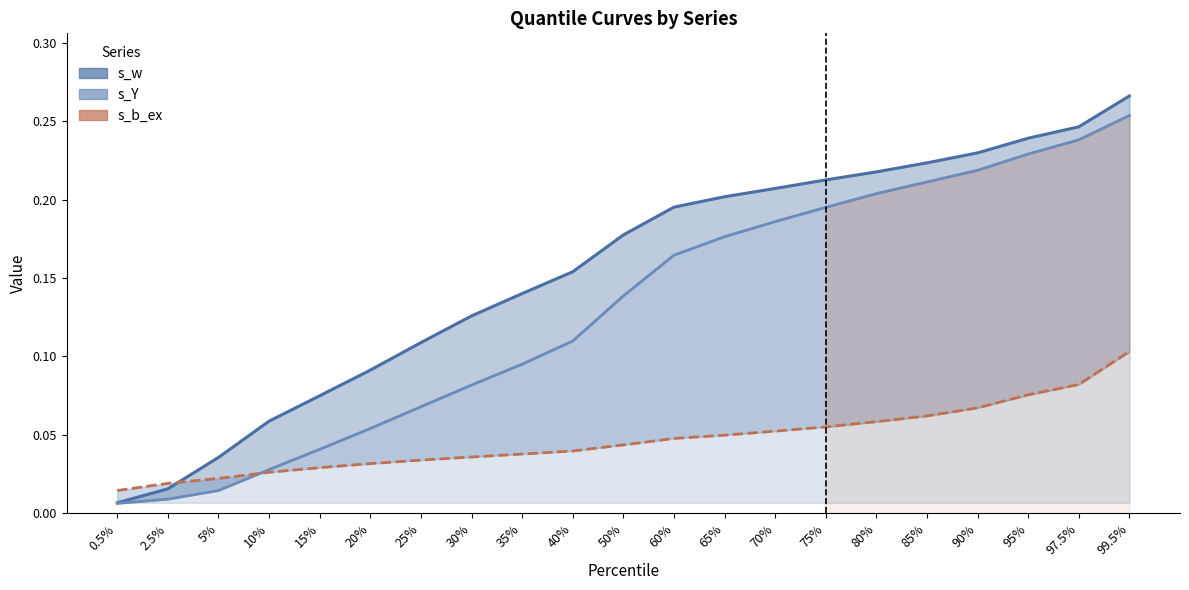

Read the s_w value at 70%.

0.2